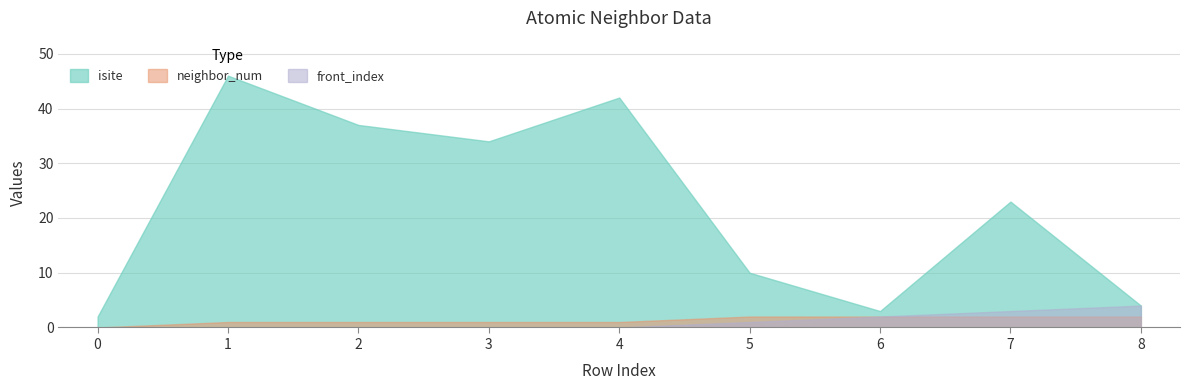

At how many categories does at least one series exceed 34?

3